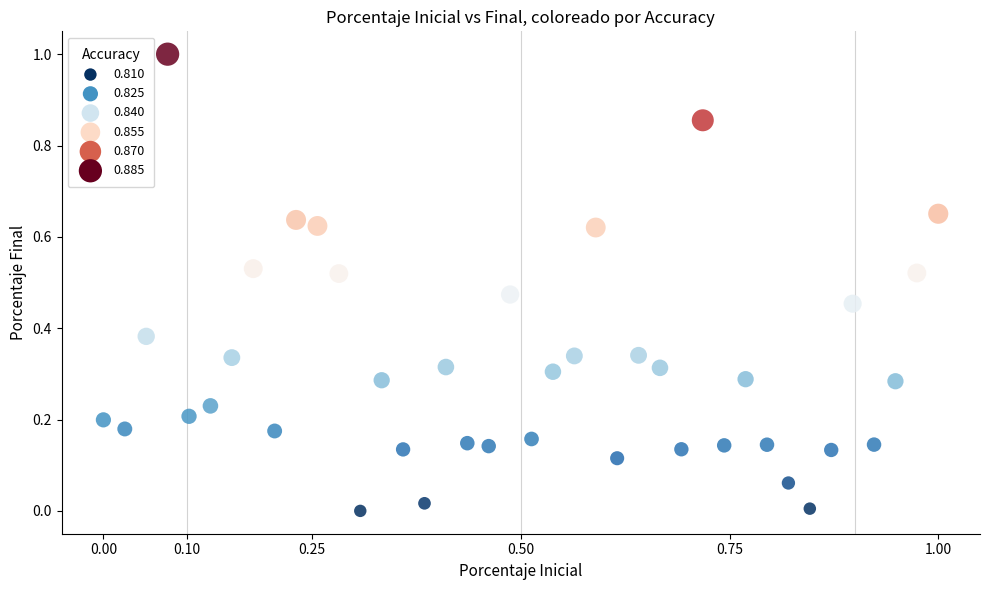

What is the range of X values (max minus min)?

1.0